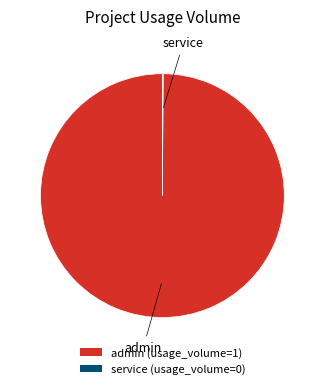

Is there any slice that represents more than half of the pie?

Yes